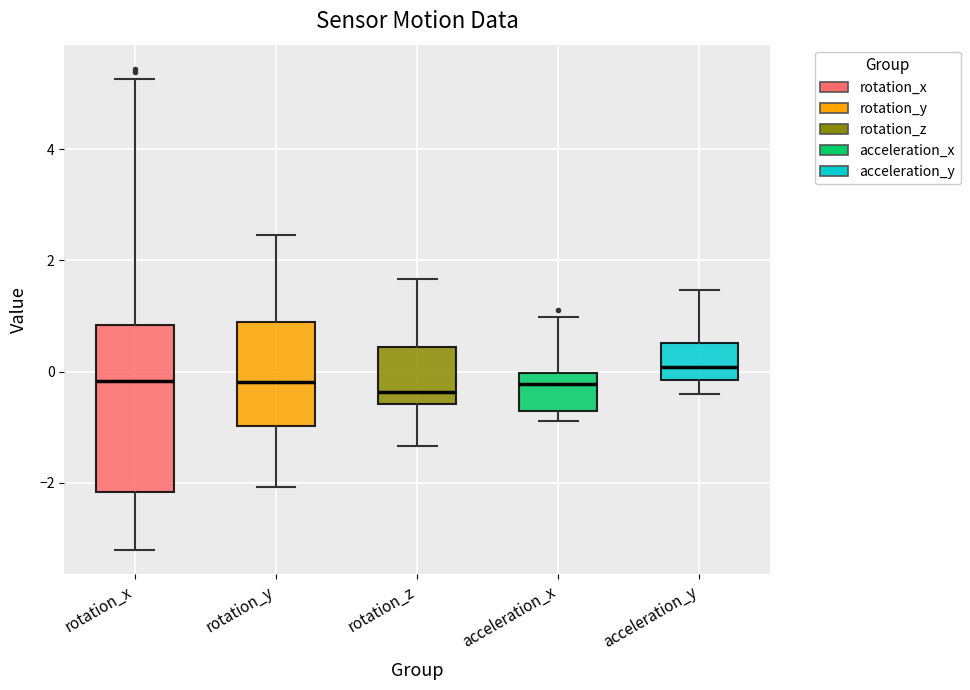

Comparing the boxes themselves (not the whiskers), which one is the tallest?

rotation_x